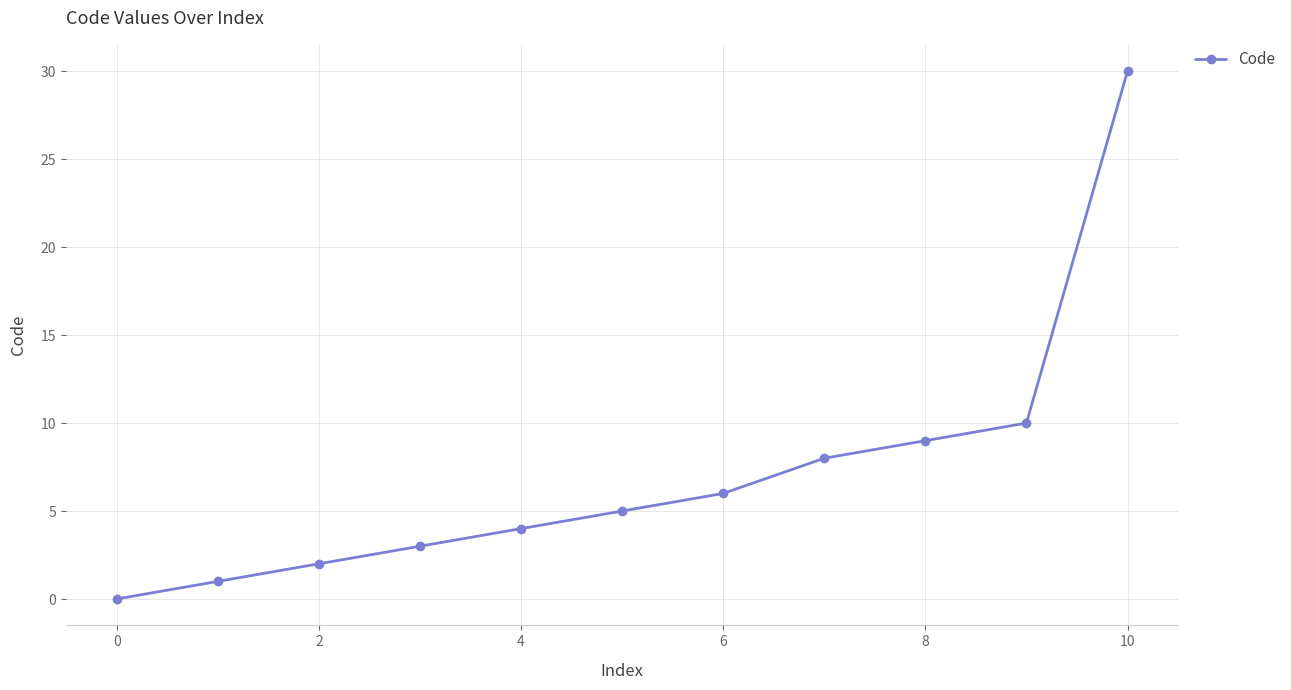

What is the difference between the maximum and second lowest values?

29